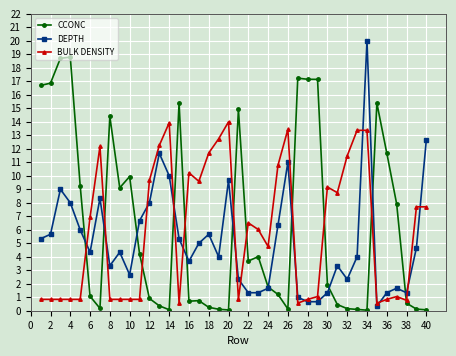

How many categories are shown in the chart?

40